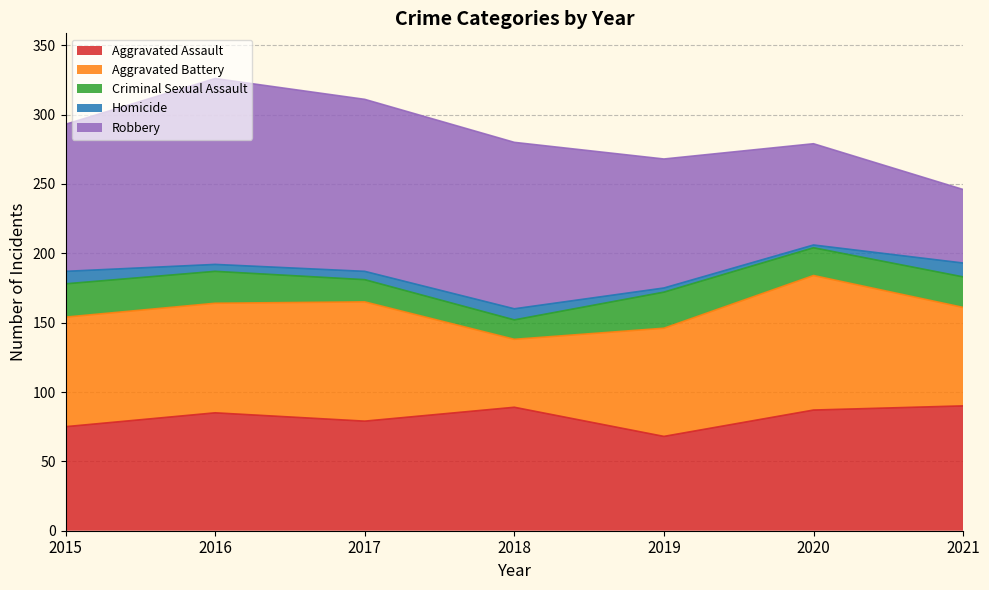

Reading left to right, list all the values displayed in this chart.

Aggravated Assault: 75	85	79	89	68	87	90
Aggravated Battery: 79	79	86	49	78	97	71
Criminal Sexual Assault: 24	23	16	14	26	20	22
Homicide: 9	5	6	8	3	2	10
Robbery: 106	134	124	120	93	73	53